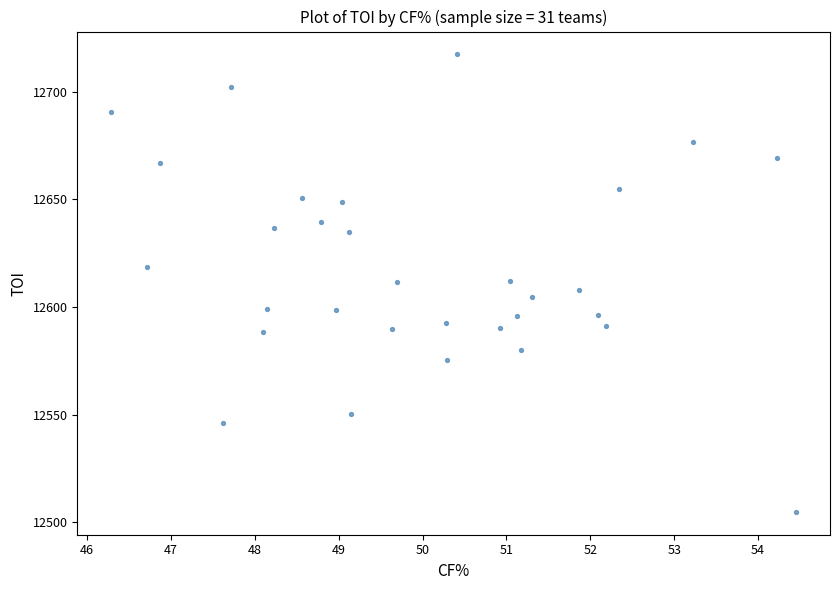

What is the range of X values (max minus min)?

8.2